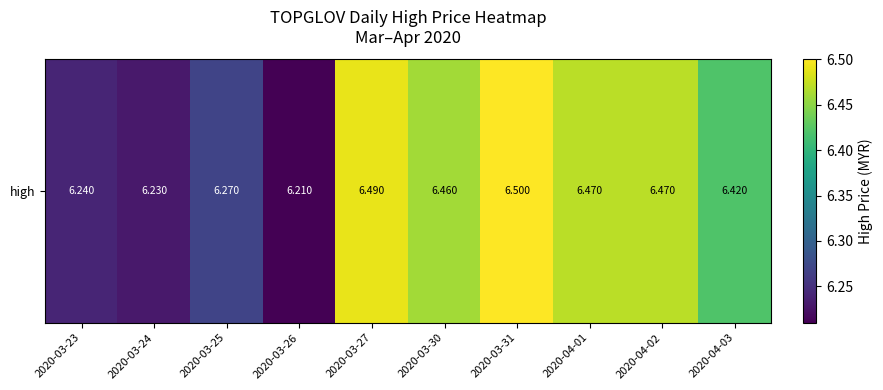

Is it true that the value at 2020-04-01 is 2.7?

False